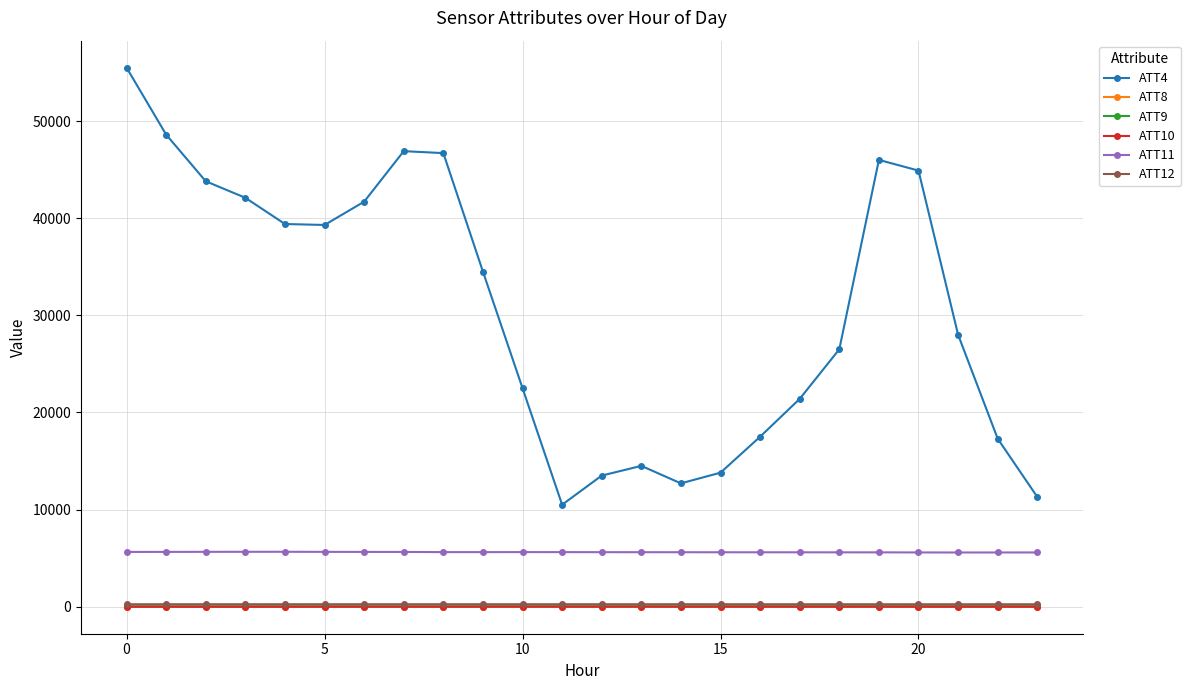

What is the value of the ATT12 point at the 16th from the left?

254.6